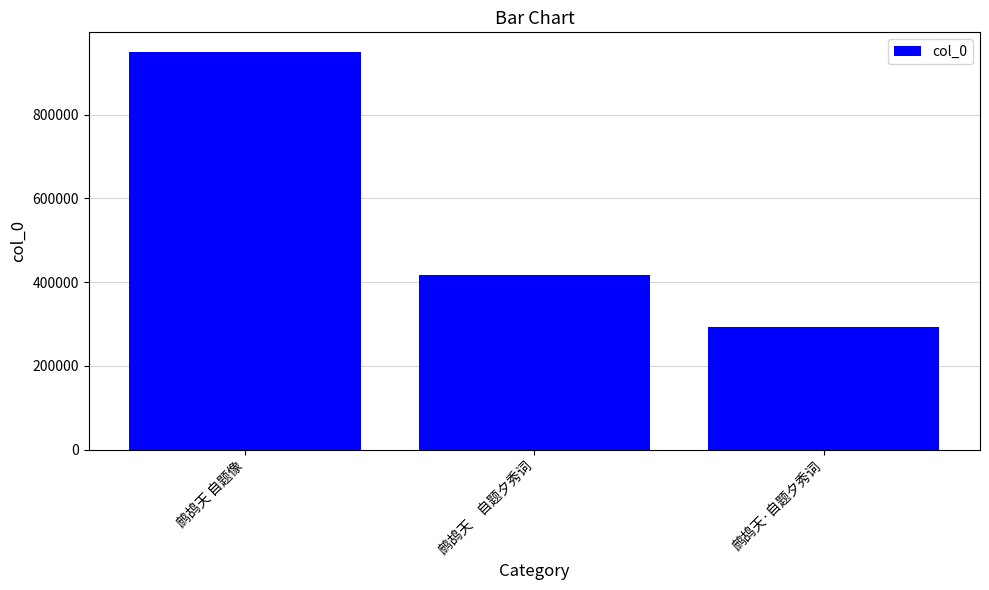

How many values are between 291870 and 949307?

3